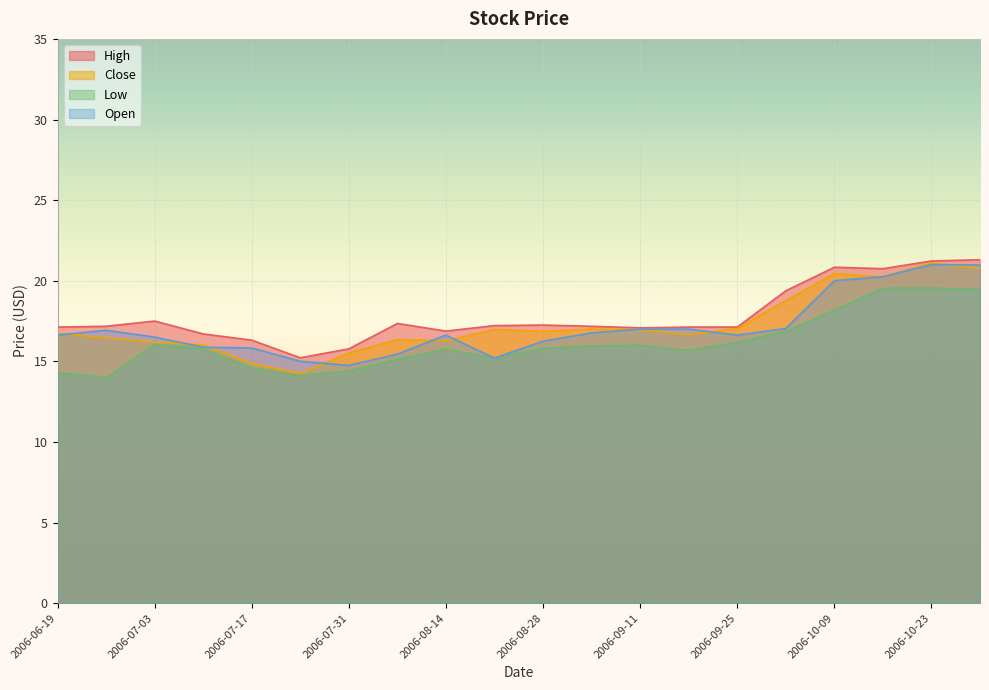

In Low, how many points are lower than both neighbors (excluding endpoints)?

4